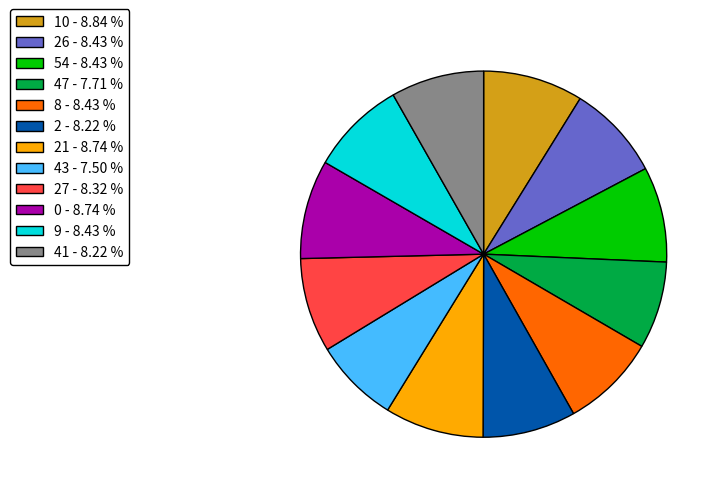

What is the ratio of the value at 21 - 8.74 % to the value at 54 - 8.43 %?

1.0